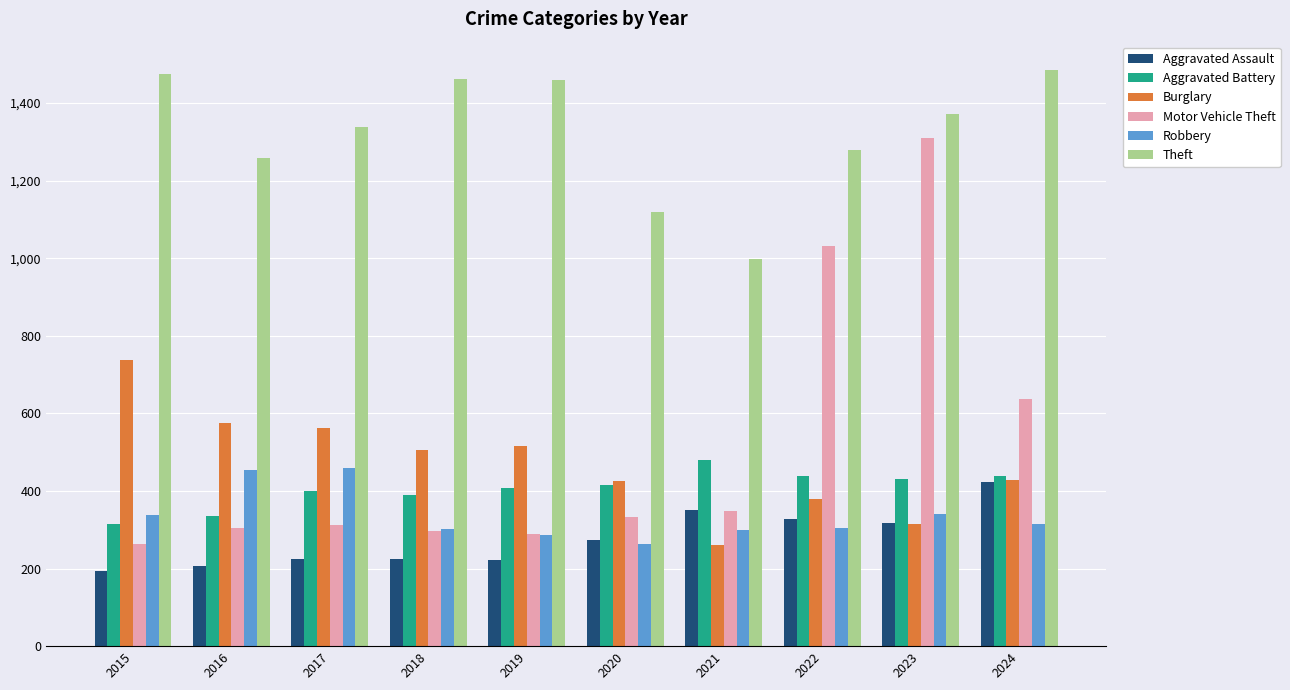

True or false: Robbery has a value of 423 at 2024.

False